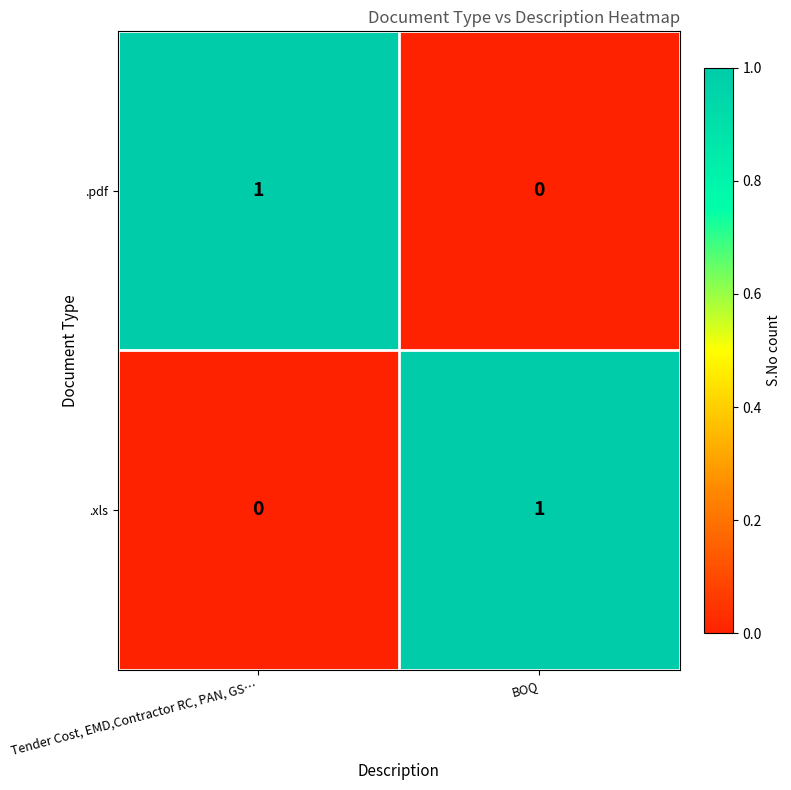

Which category has the highest value in the .pdf series?

Tender Cost, EMD,Contractor RC, PAN, GS…